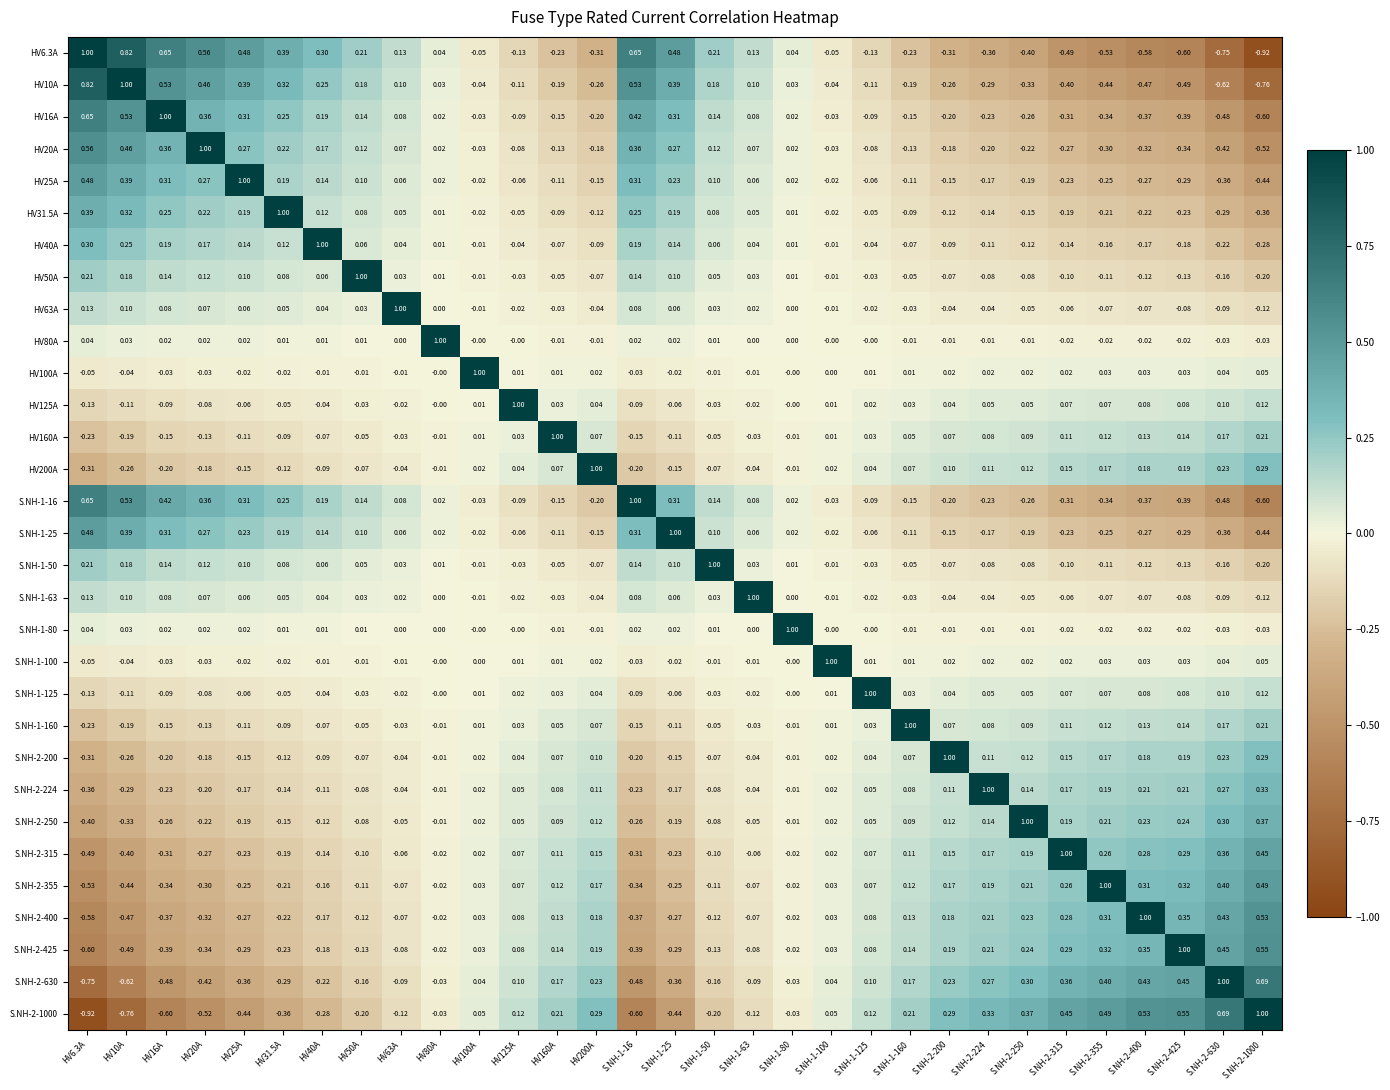

Is the value of HV160A at HV10A greater than the value of S.NH-2-425 at S.NH-2-425?

No